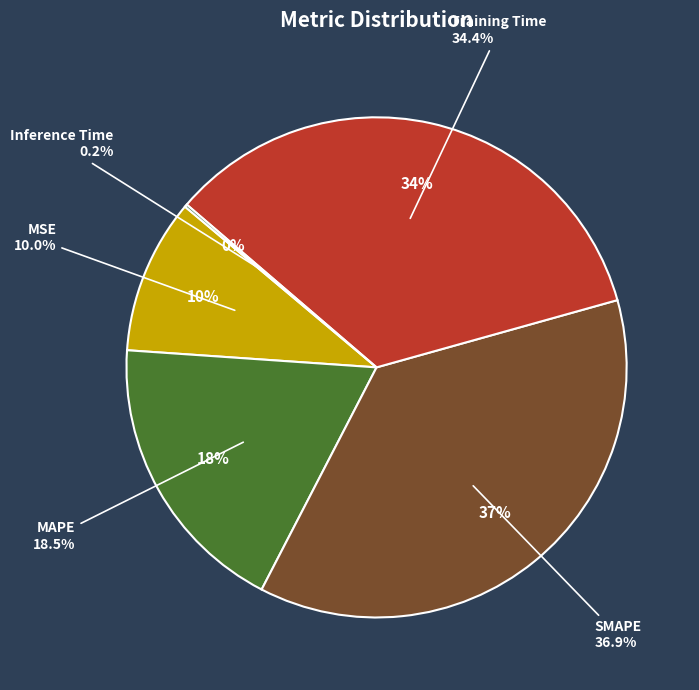

To the nearest percent, what percentage of the pie is MAPE?

18%